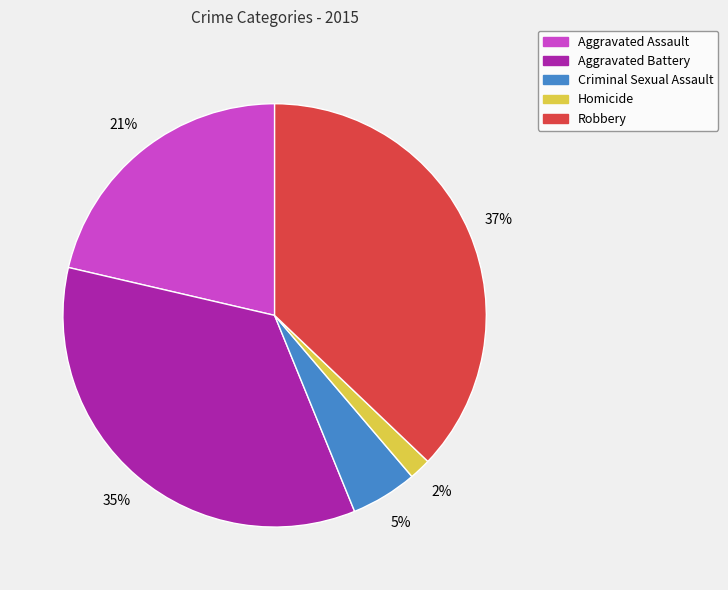

True or false: Homicide accounts for 2% of the total.

True